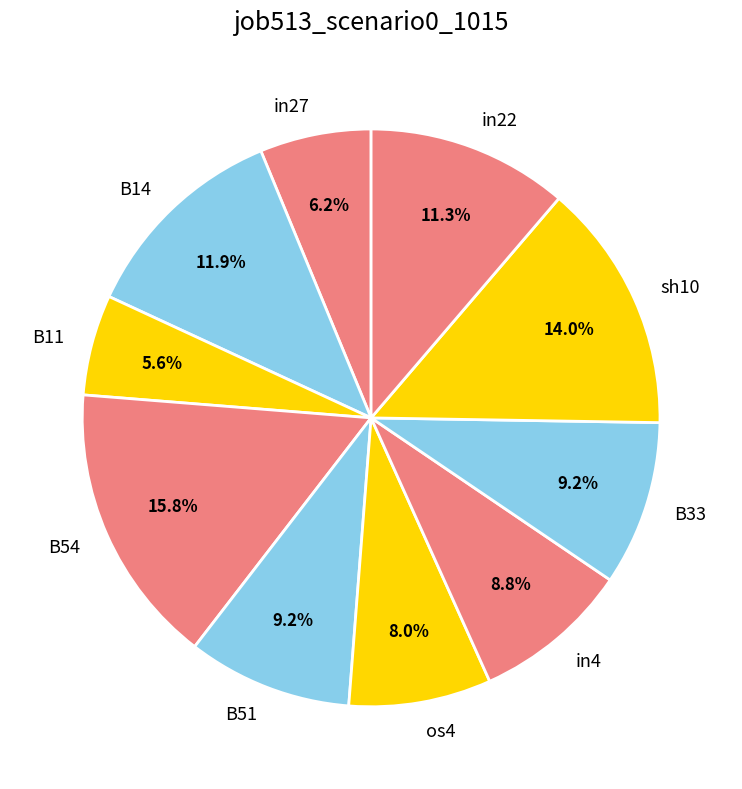

Does in22 represent more than half of the total?

No